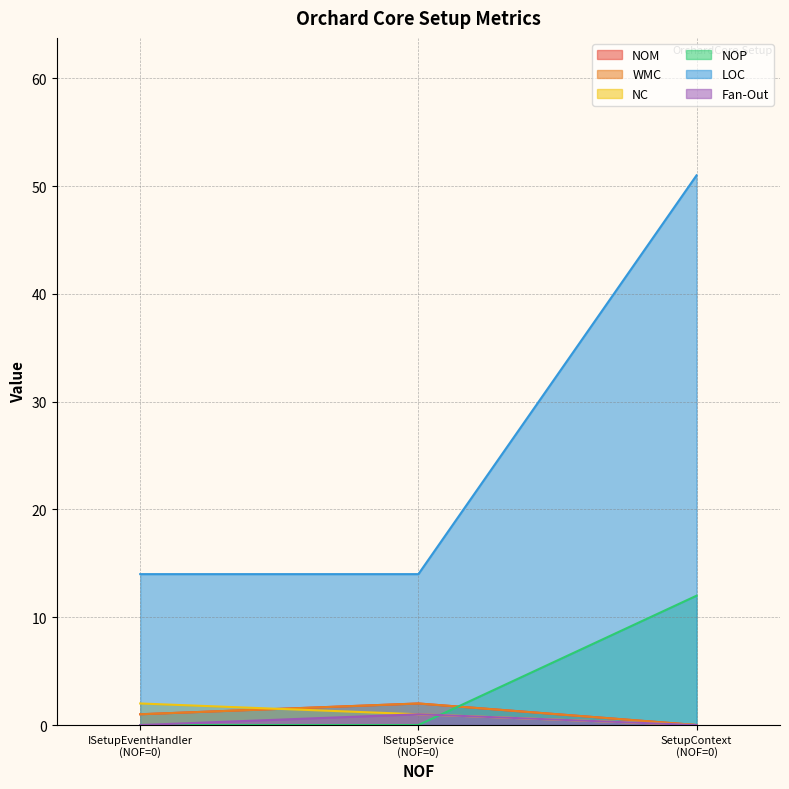

Which series has the largest total across all categories?

LOC